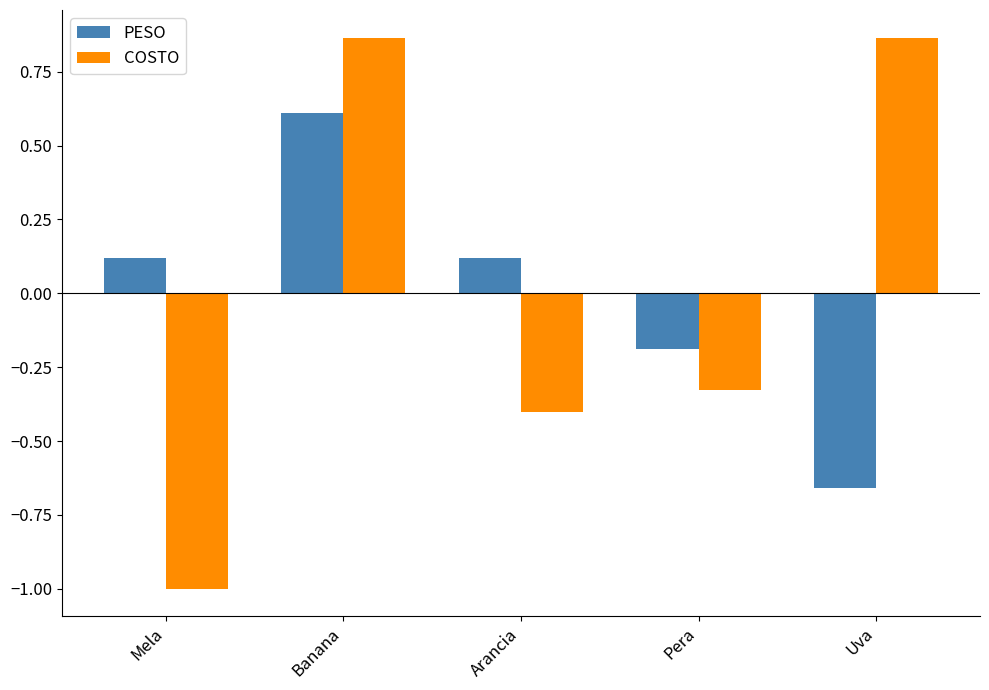

What is the difference between the maximum and minimum values in the COSTO series?

1.9